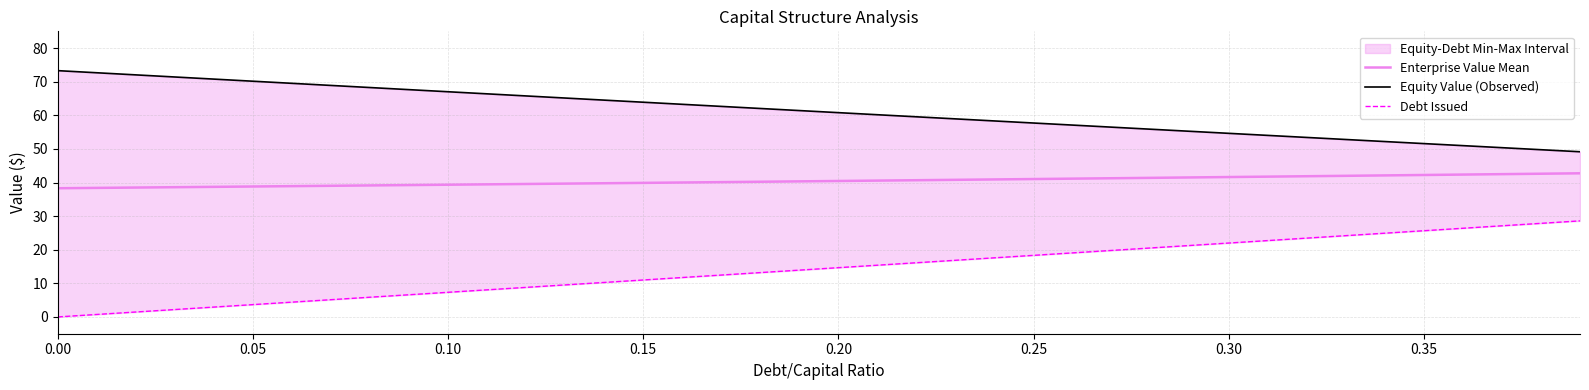

What is the minimum value for Enterprise Value Mean?

38.3